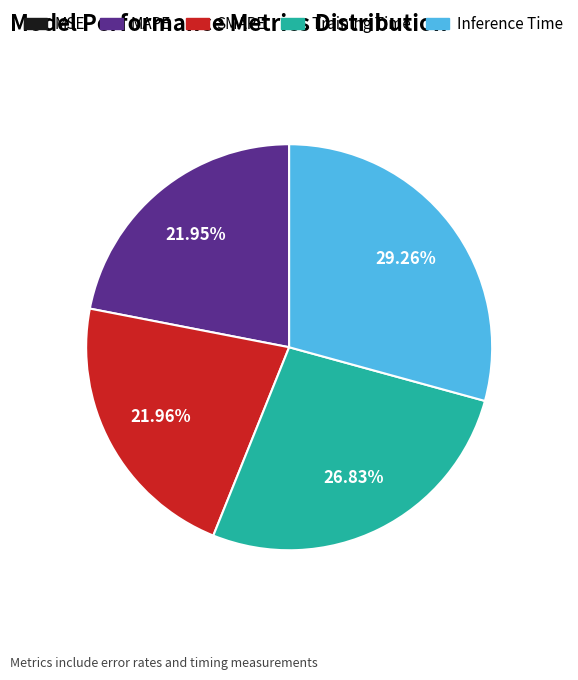

Do Inference Time and MAPE together represent more than half of the pie?

Yes